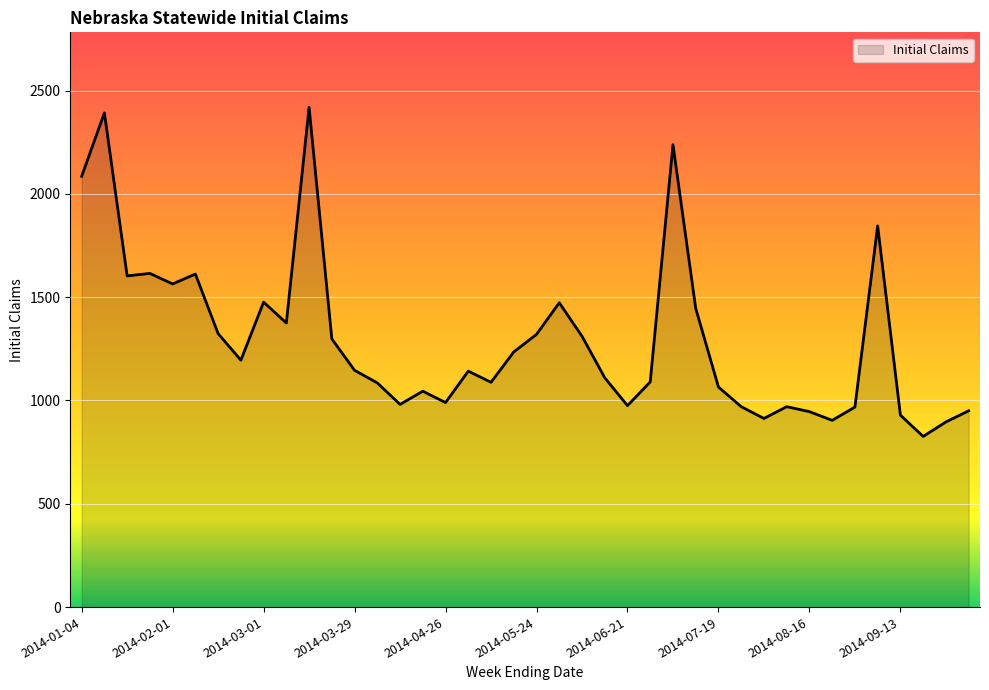

What is the greatest value displayed?

2419